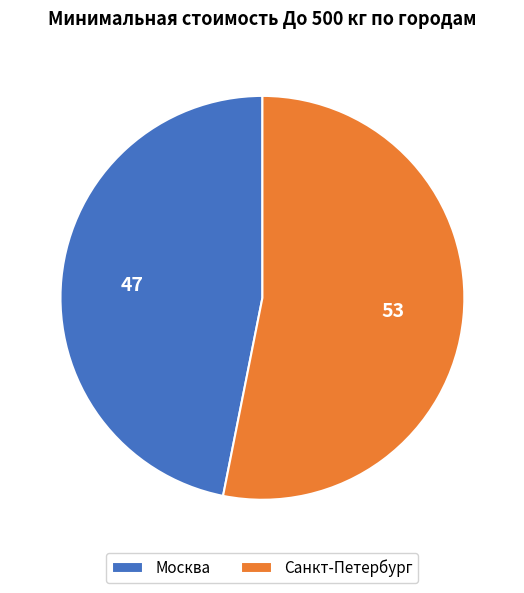

Is the sum of Москва and Санкт-Петербург greater than half?

Yes